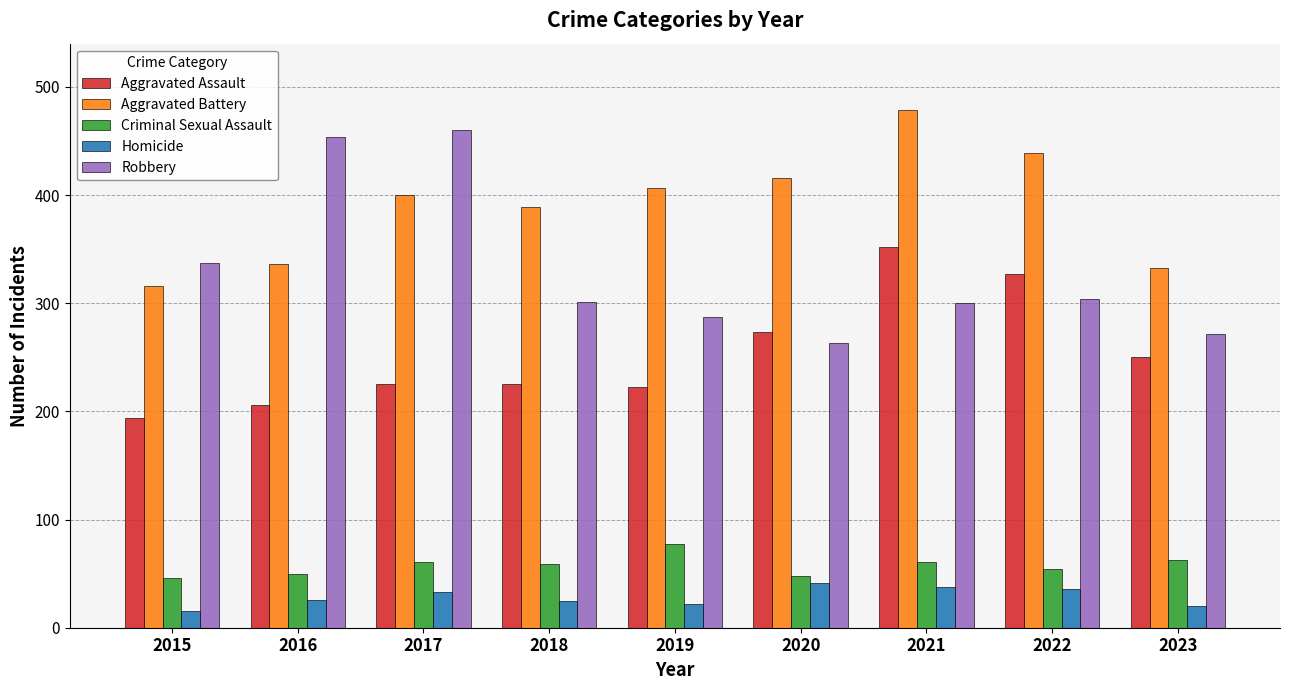

At which label is Robbery closest to 361?

2015